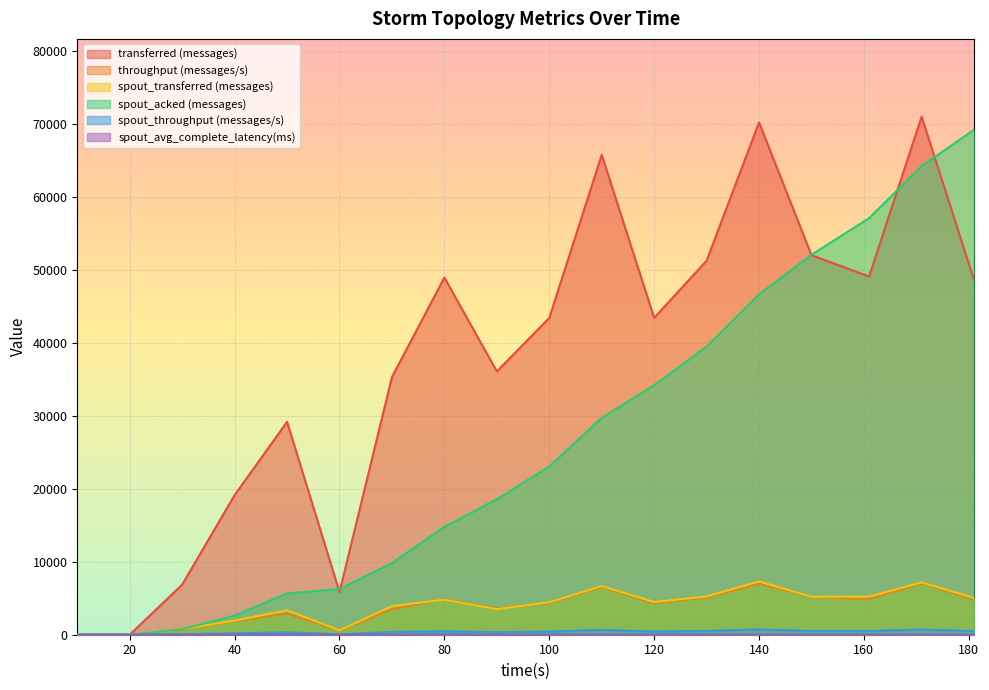

Between 10 and 20, which is larger?

10